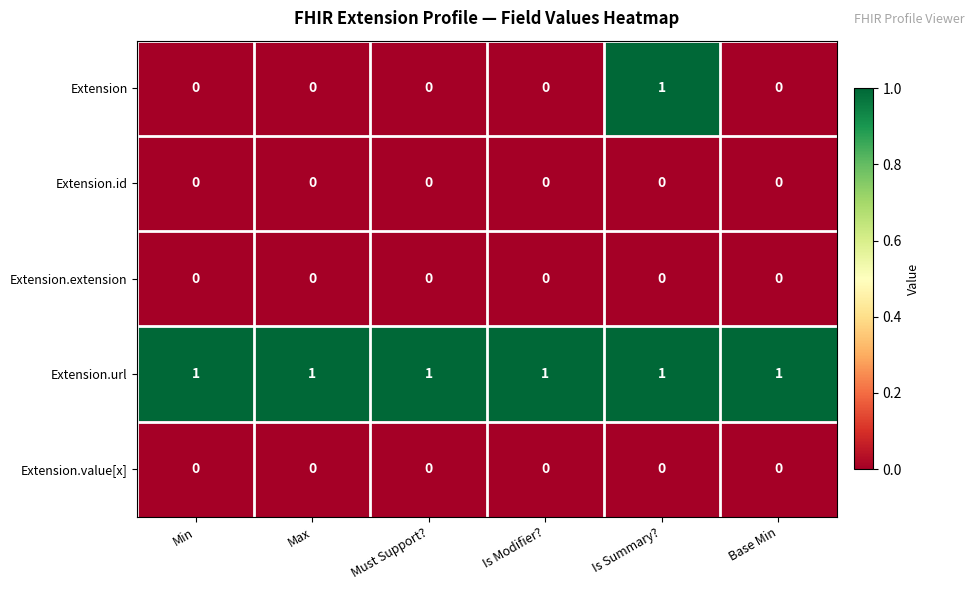

Reading left to right, what are all the values shown in this chart?

Extension: Min=0	Max=0	Must Support?=0	Is Modifier?=0	Is Summary?=1	Base Min=0
Extension.id: Min=0	Max=0	Must Support?=0	Is Modifier?=0	Is Summary?=0	Base Min=0
Extension.extension: Min=0	Max=0	Must Support?=0	Is Modifier?=0	Is Summary?=0	Base Min=0
Extension.url: Min=1	Max=1	Must Support?=1	Is Modifier?=1	Is Summary?=1	Base Min=1
Extension.value[x]: Min=0	Max=0	Must Support?=0	Is Modifier?=0	Is Summary?=0	Base Min=0